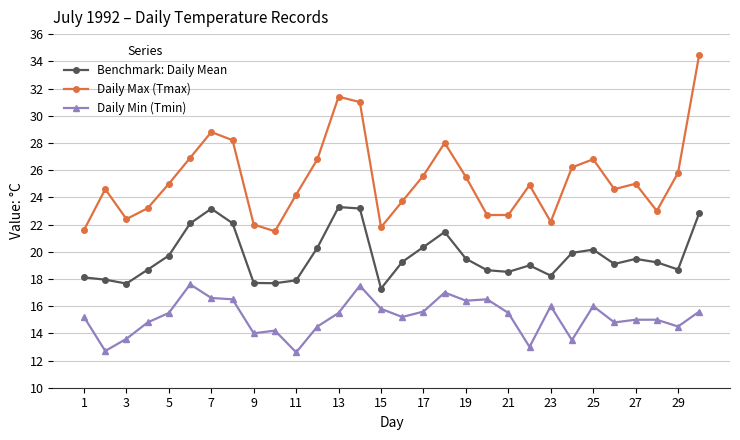

What is the sum of all Daily Min (Tmin) values?

456.2